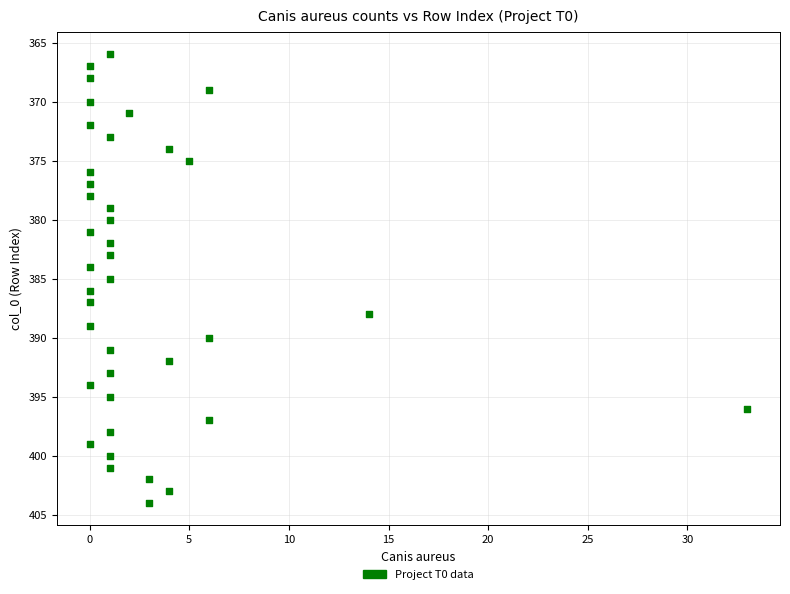

What is the range of X values (max minus min)?

33